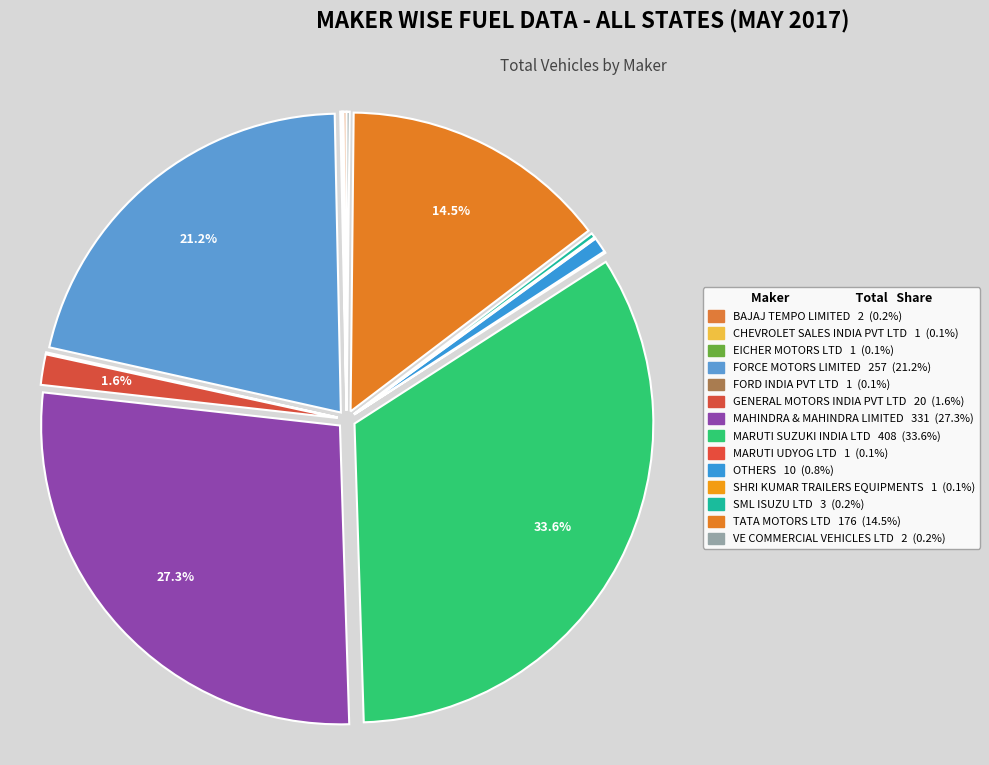

How many slices are in this pie chart?

14